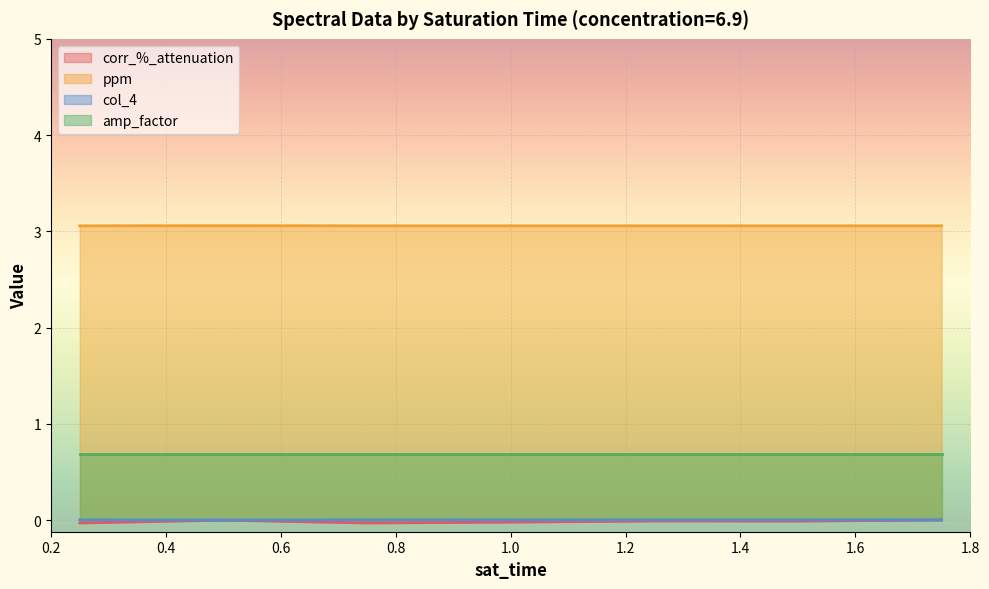

Is the value of amp_factor at 2 greater than the value of corr_%_attenuation at 1?

Yes